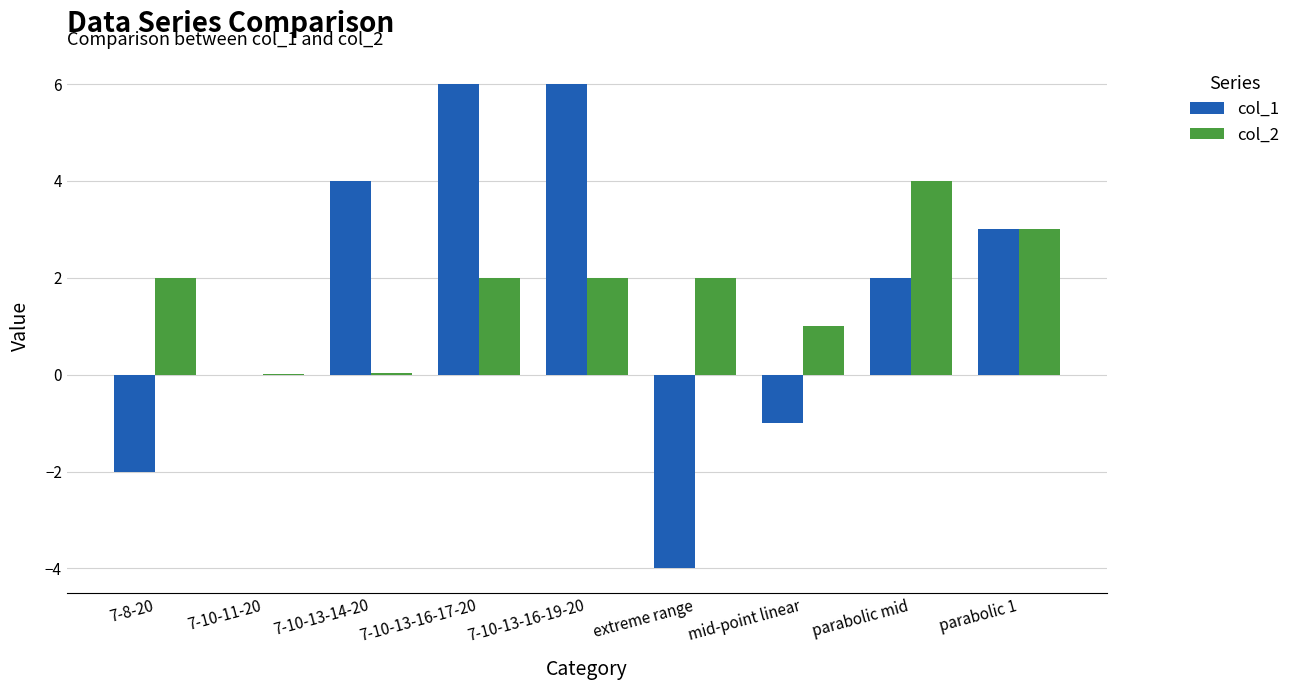

How many data points does each series have?

9